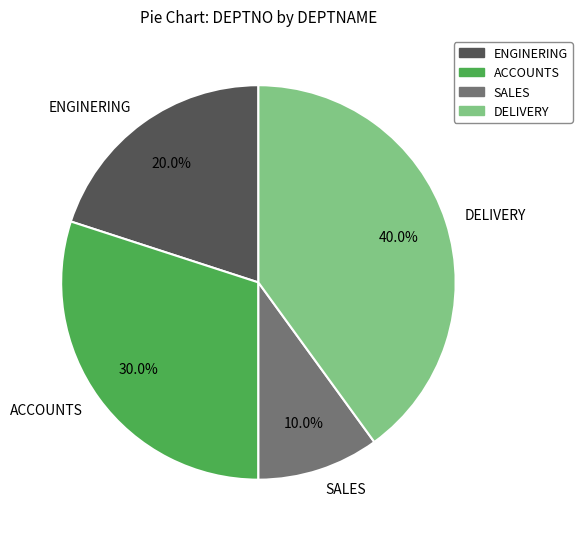

Is it true that ACCOUNTS is 45% of the pie?

False